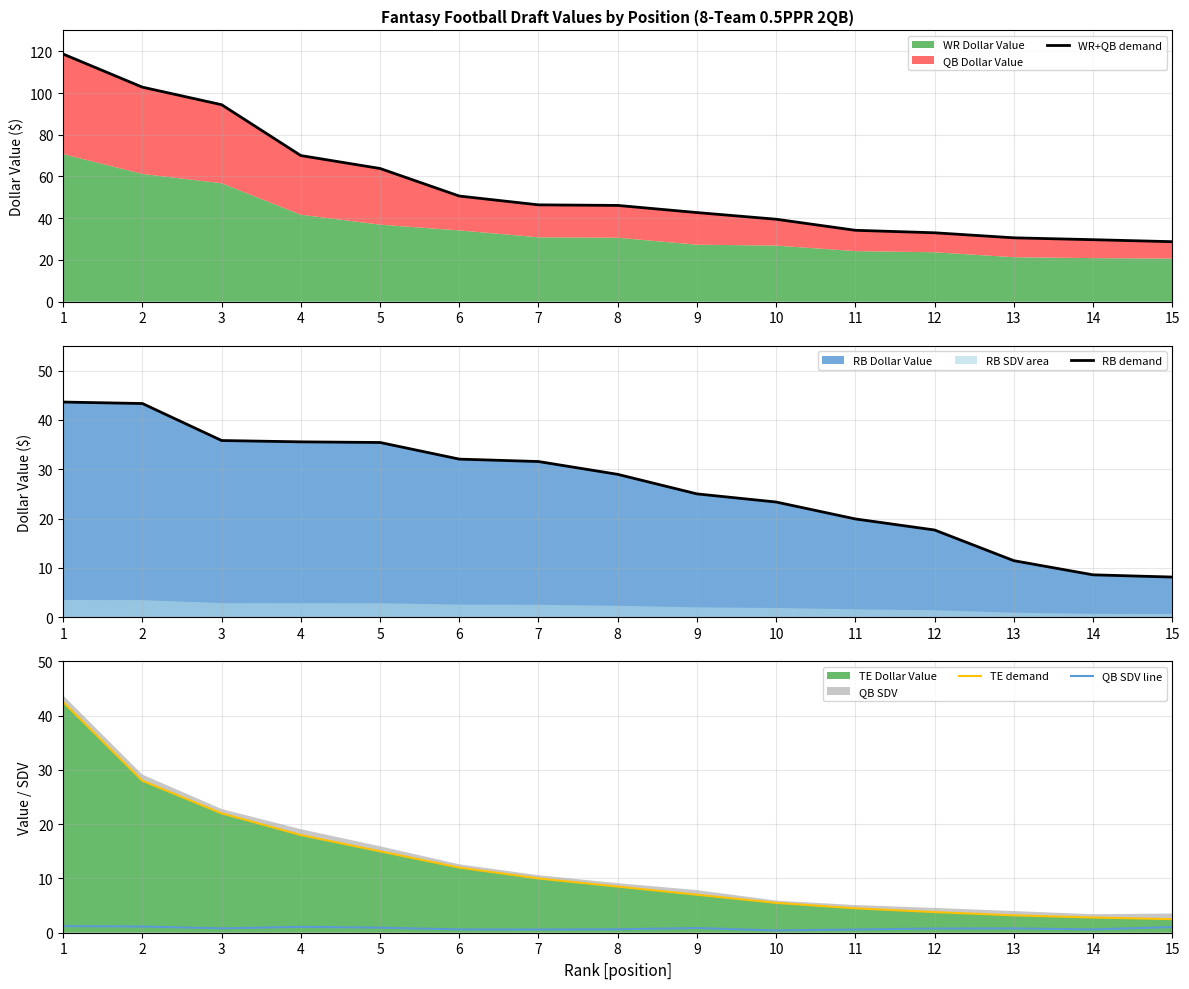

True or false: RB demand and WR+QB demand intersect in this chart.

False